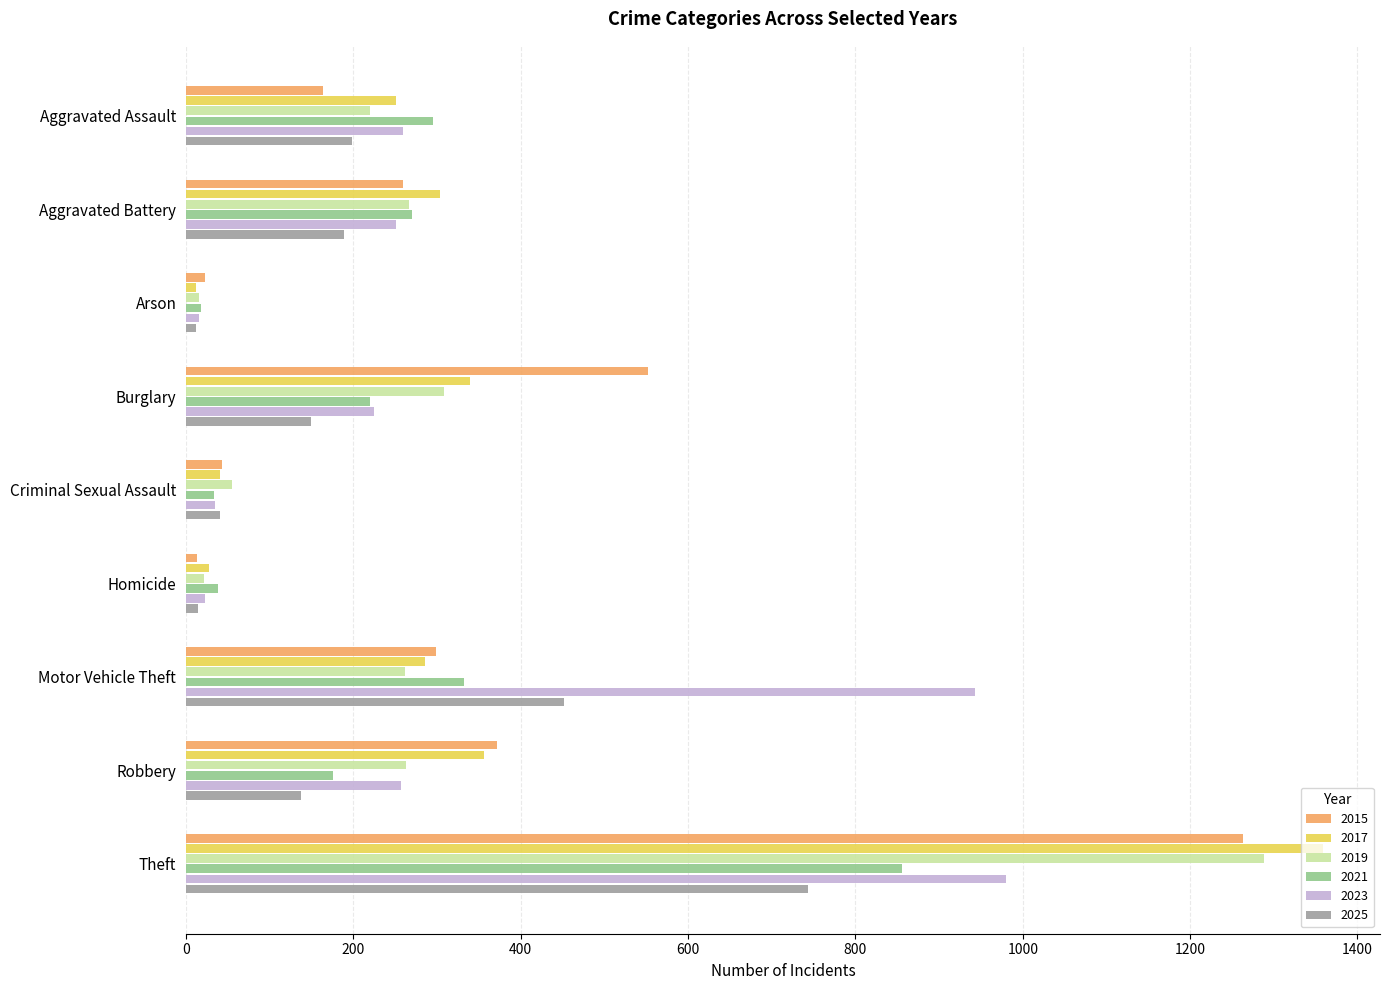

What is the spread (max minus min) of values at Aggravated Assault?

131